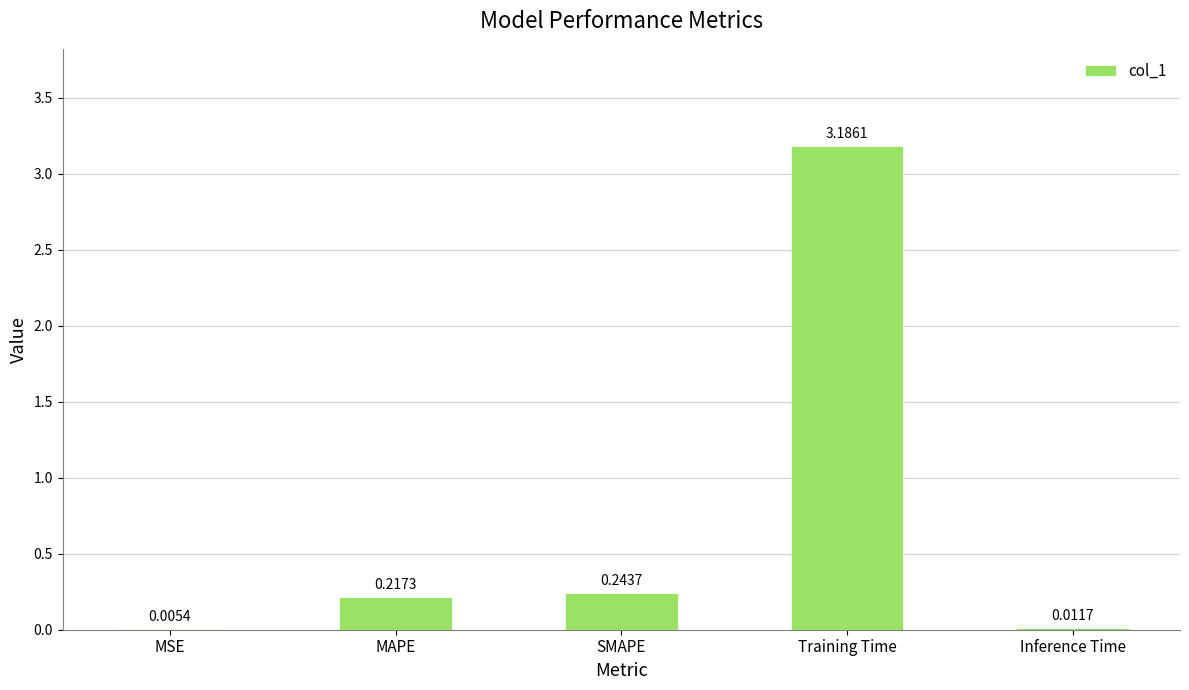

What is the change in value from Training Time to Inference Time?

-3.2